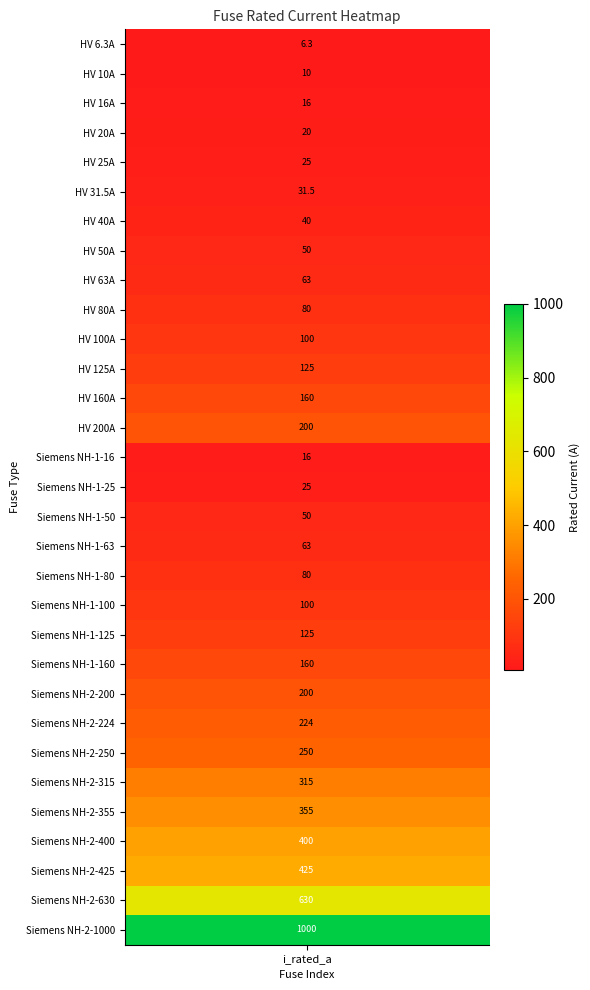

Approximately how many times larger is the value at 28 compared to 4?

17.0